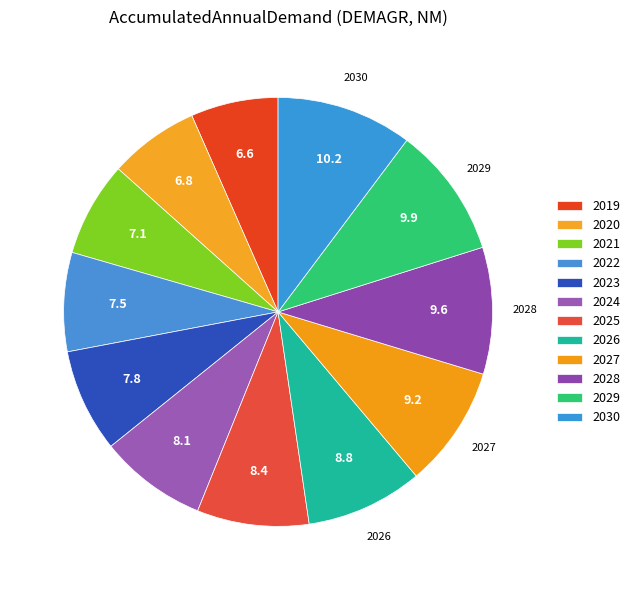

How many segments does this pie chart have?

12